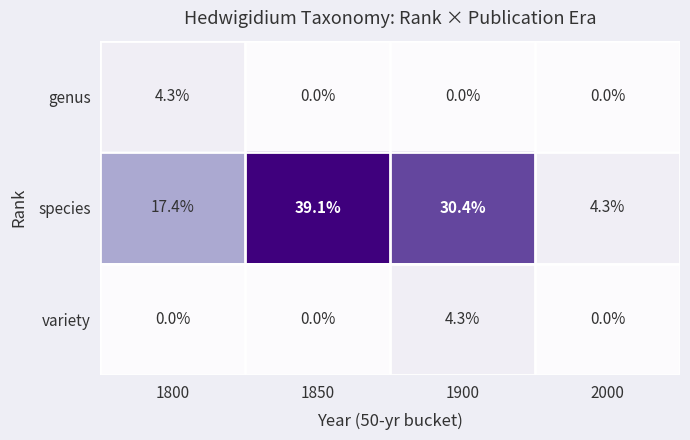

Where is species nearest to the value 21?

1800